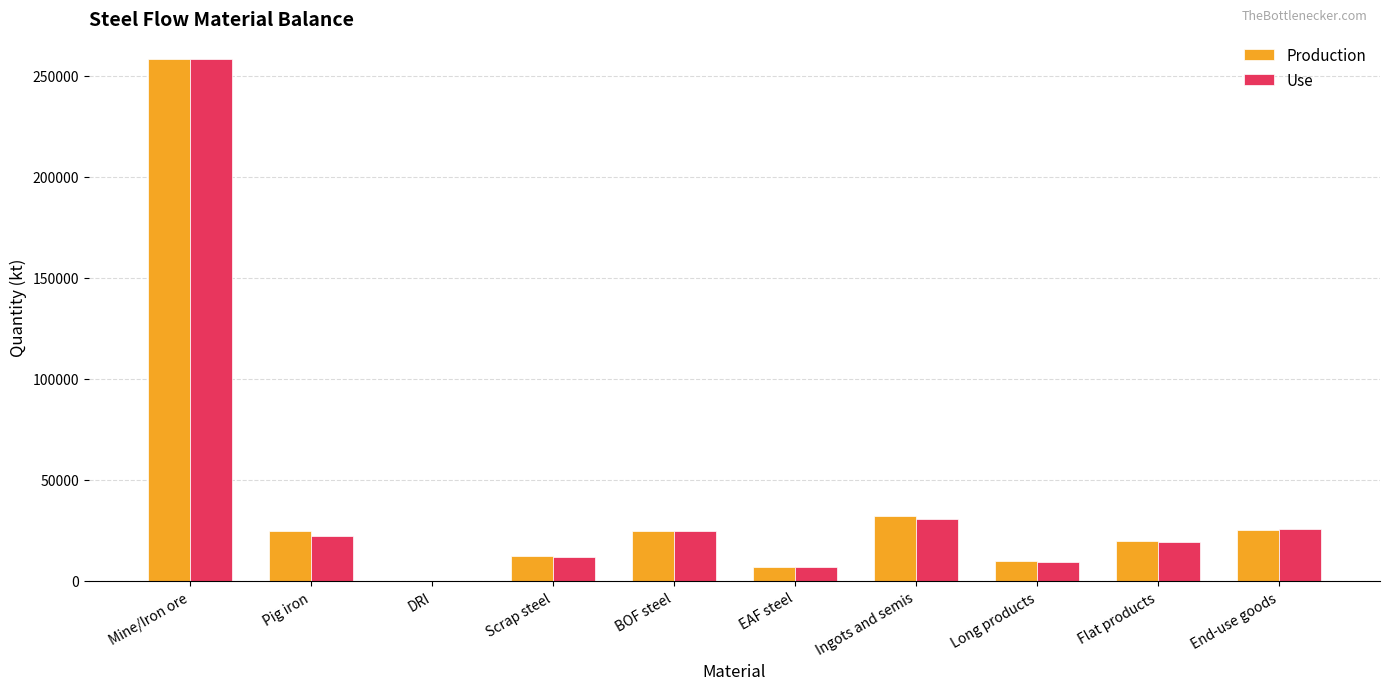

At which category is the sum across all series the highest?

Mine/Iron ore